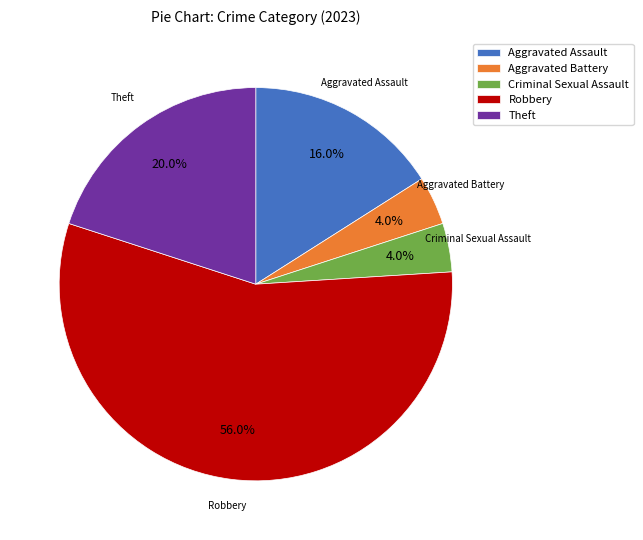

Does Criminal Sexual Assault account for over 50% of the chart?

No